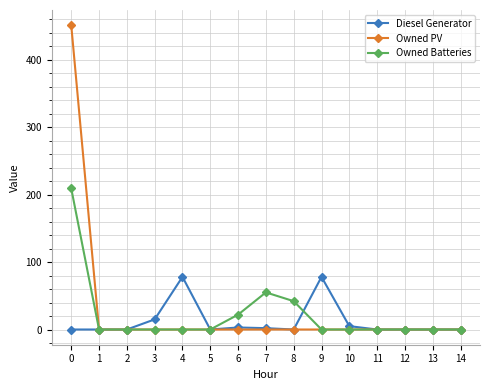

The value of Owned PV at 1 is 0. True or false?

True